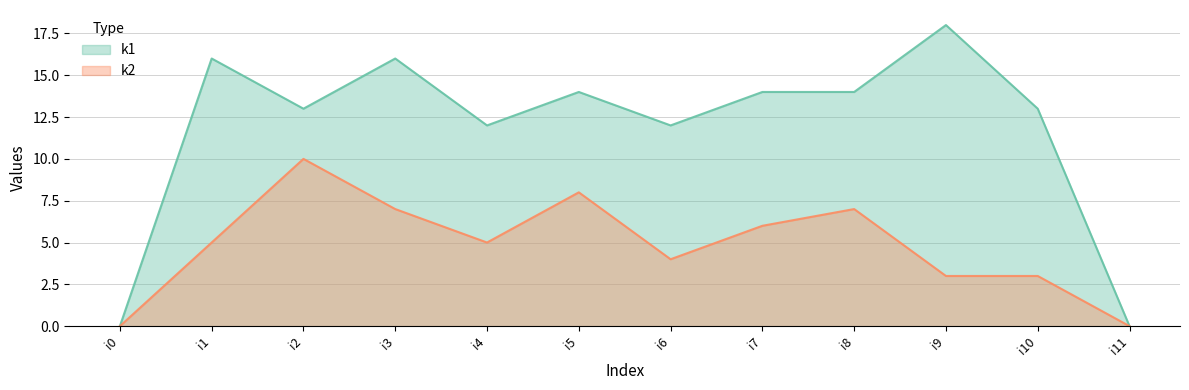

Which has a higher value, i10 or i9?

i9